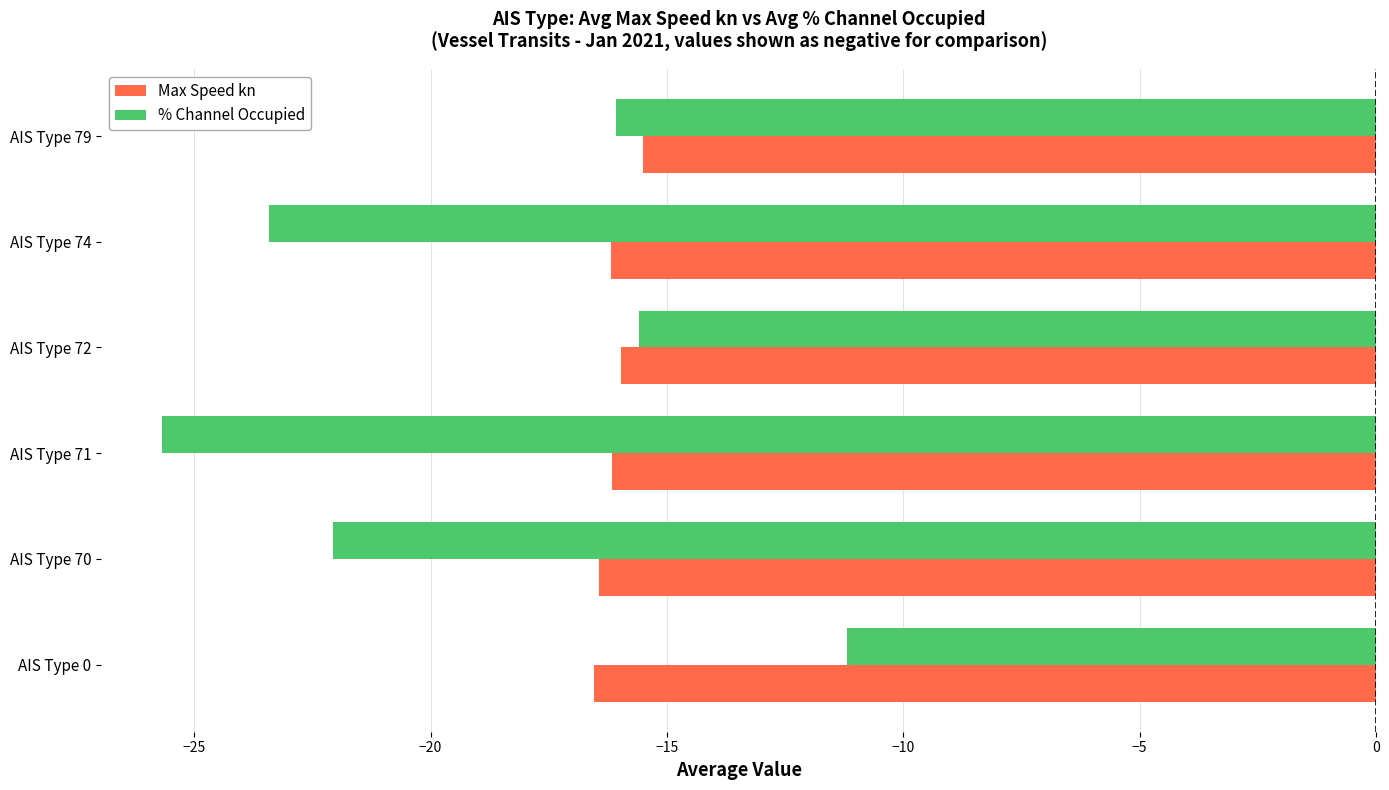

The value of Max Speed kn at AIS Type 74 is -26.3. True or false?

False